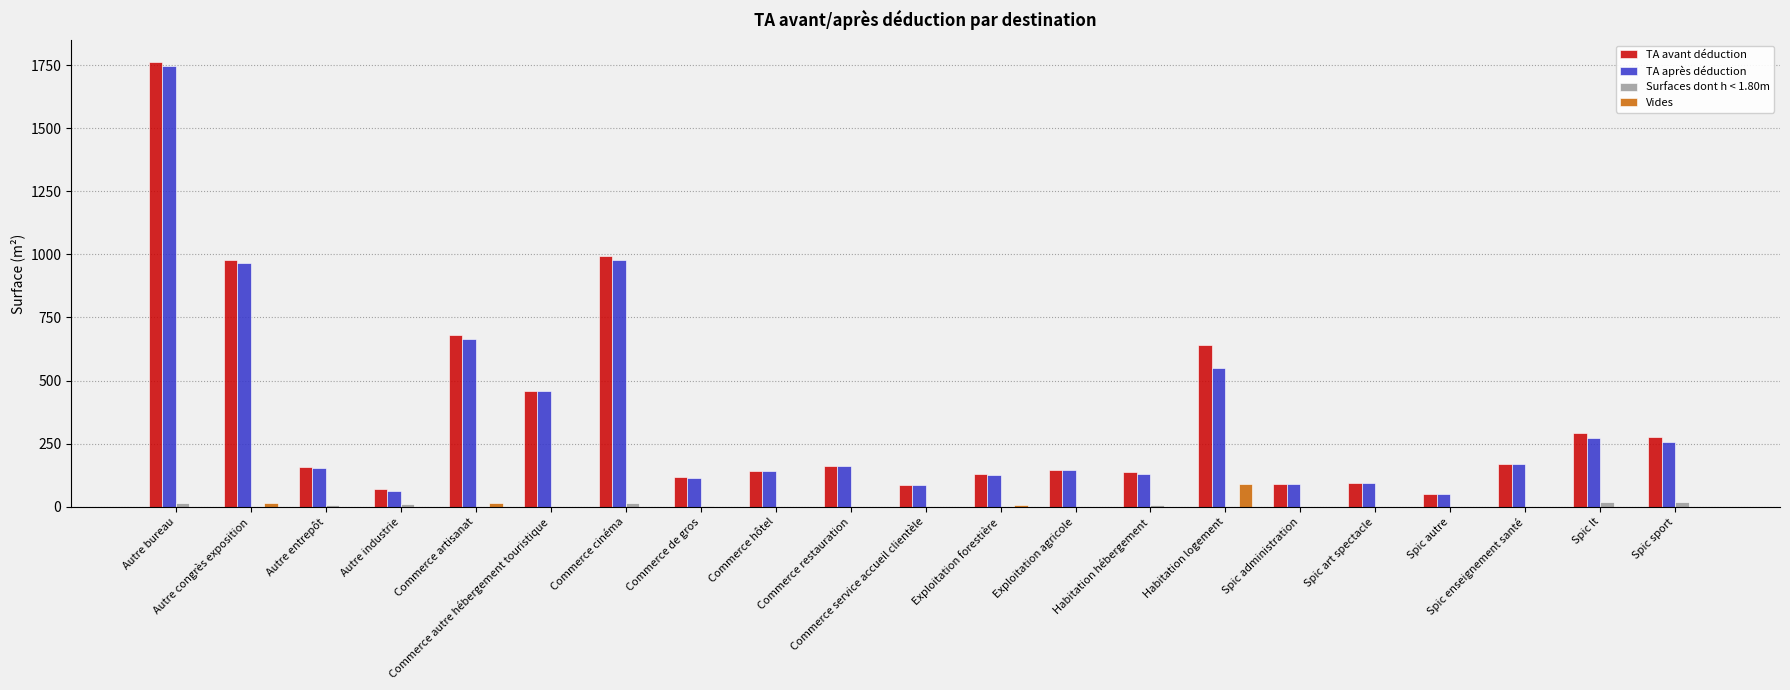

What is the maximum value shown in the chart?

1761.1